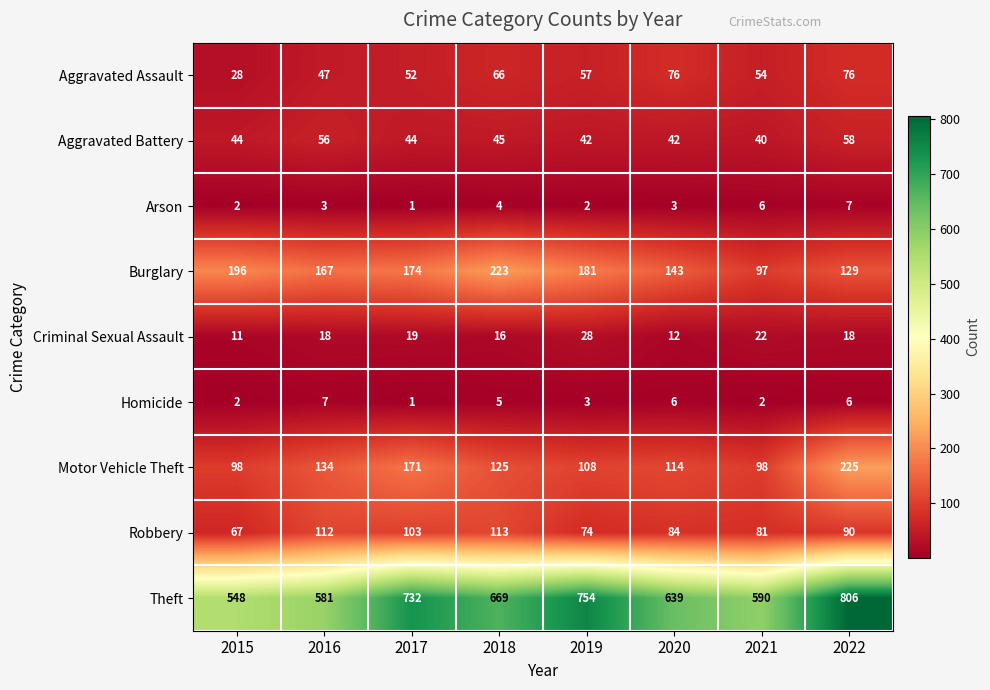

What is the approximate value of Burglary at 2020?

143